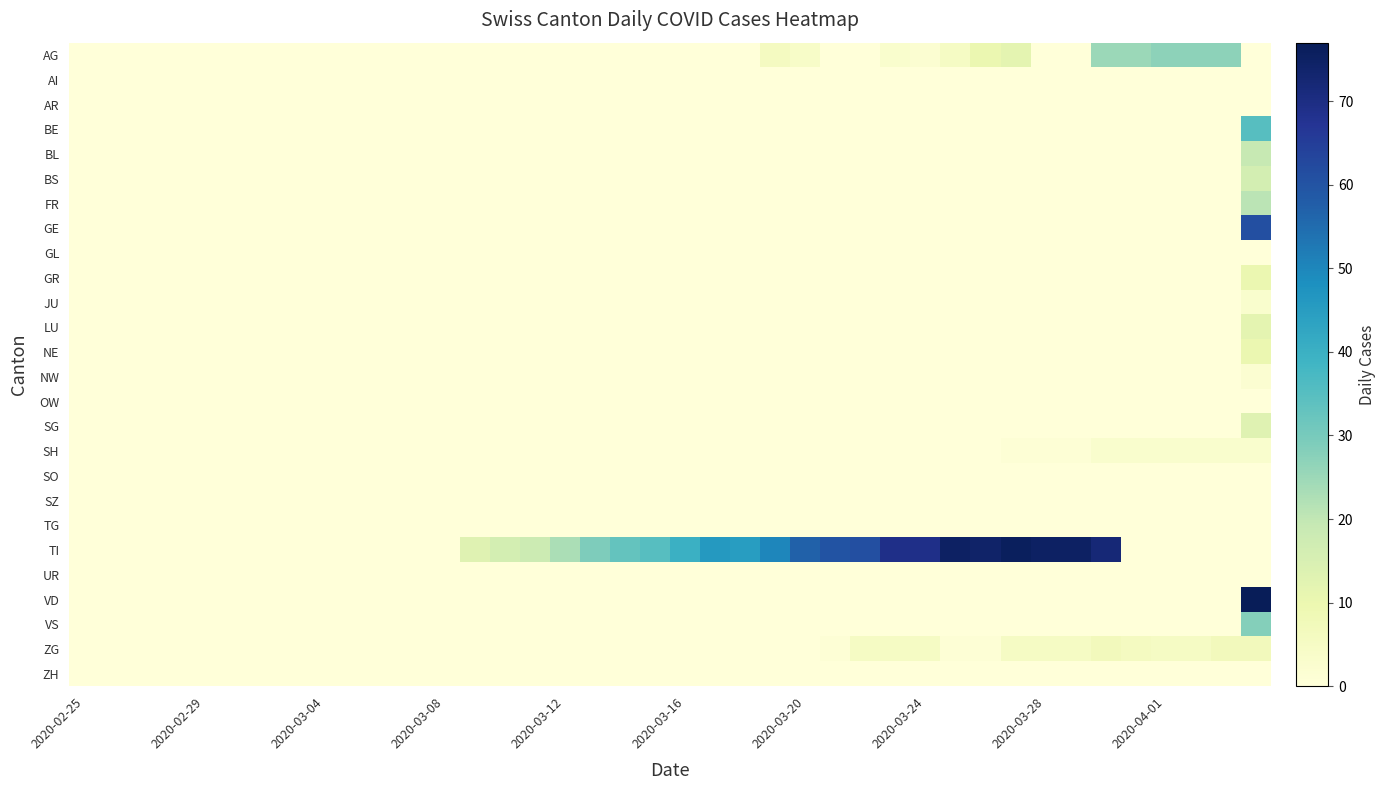

At how many categories does at least one series exceed 44?

15